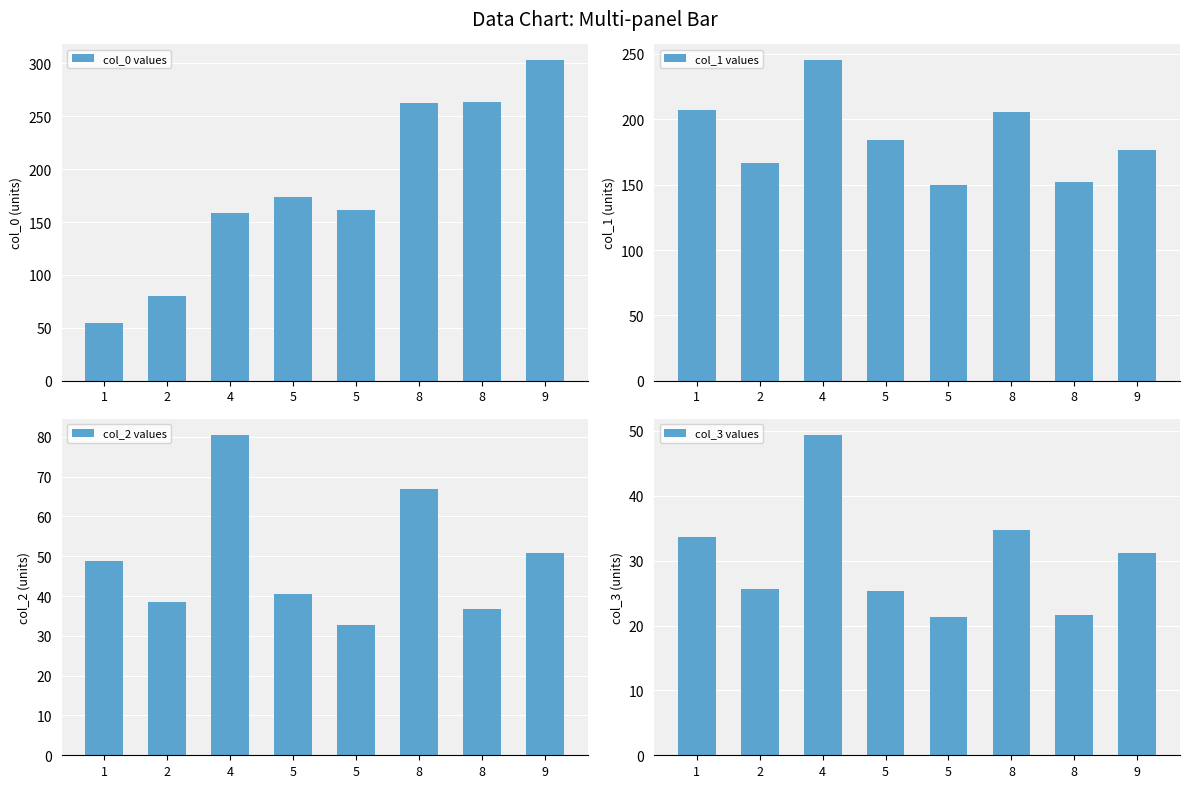

Which series has the largest total across all categories?

col_1 values